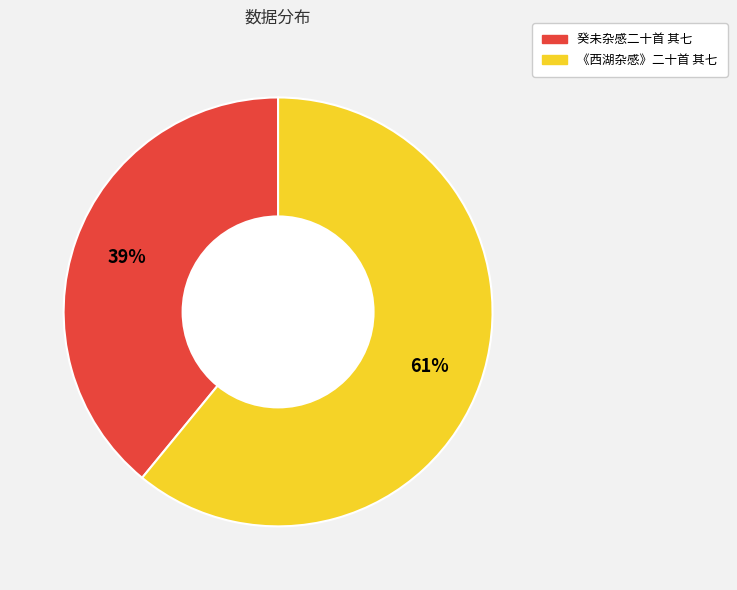

Does any single category account for the majority?

Yes